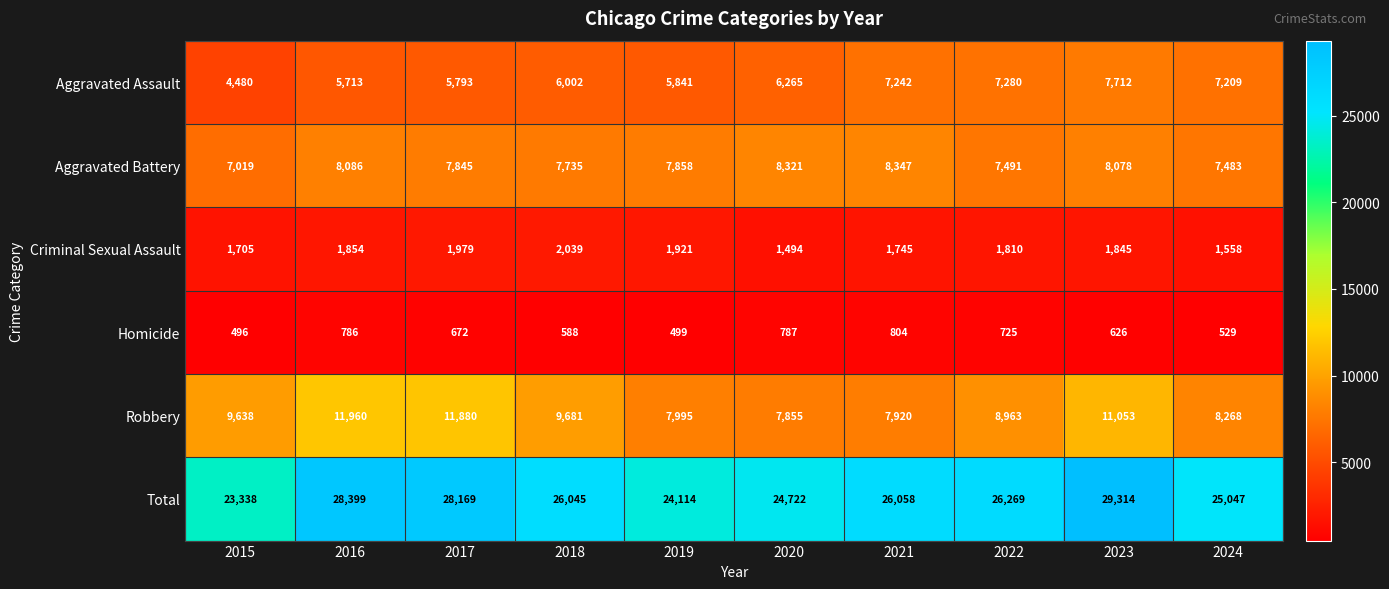

Count the number of data series in this chart.

6